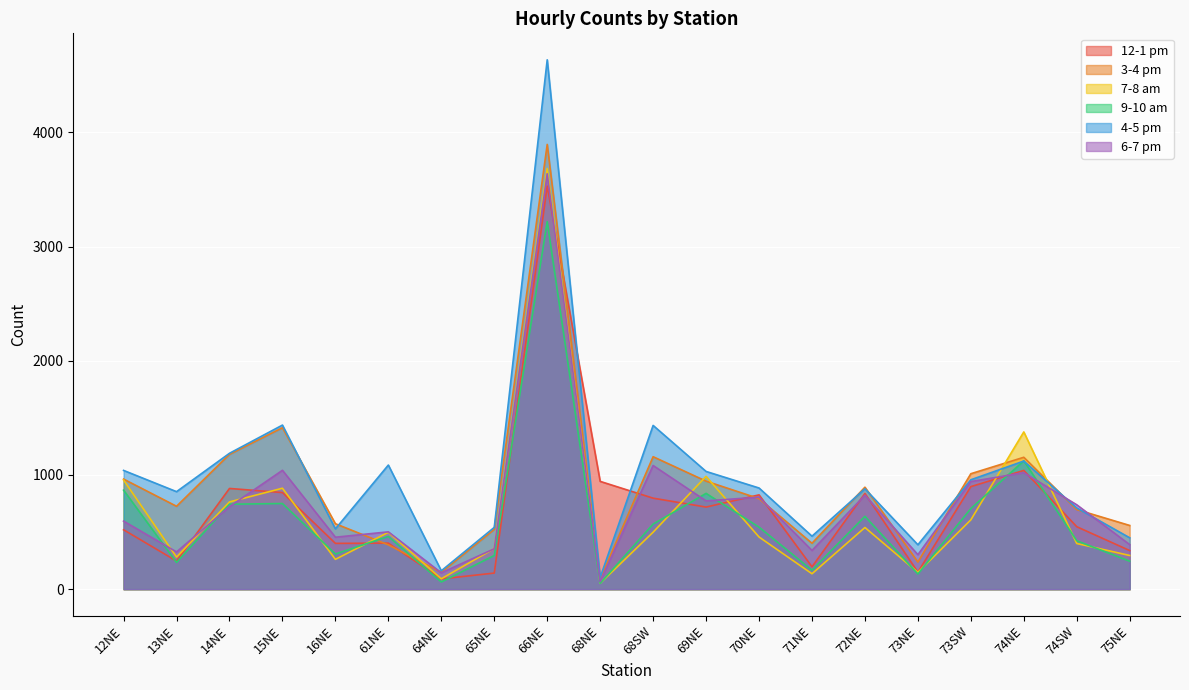

What is the spread (max minus min) of values at 14NE?

467